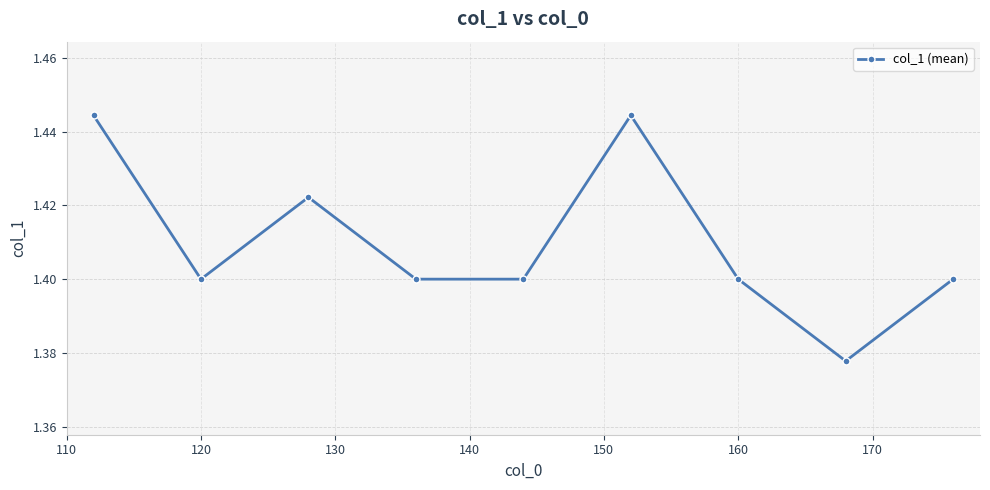

True or false: the data has more than 0 interior local peaks.

True